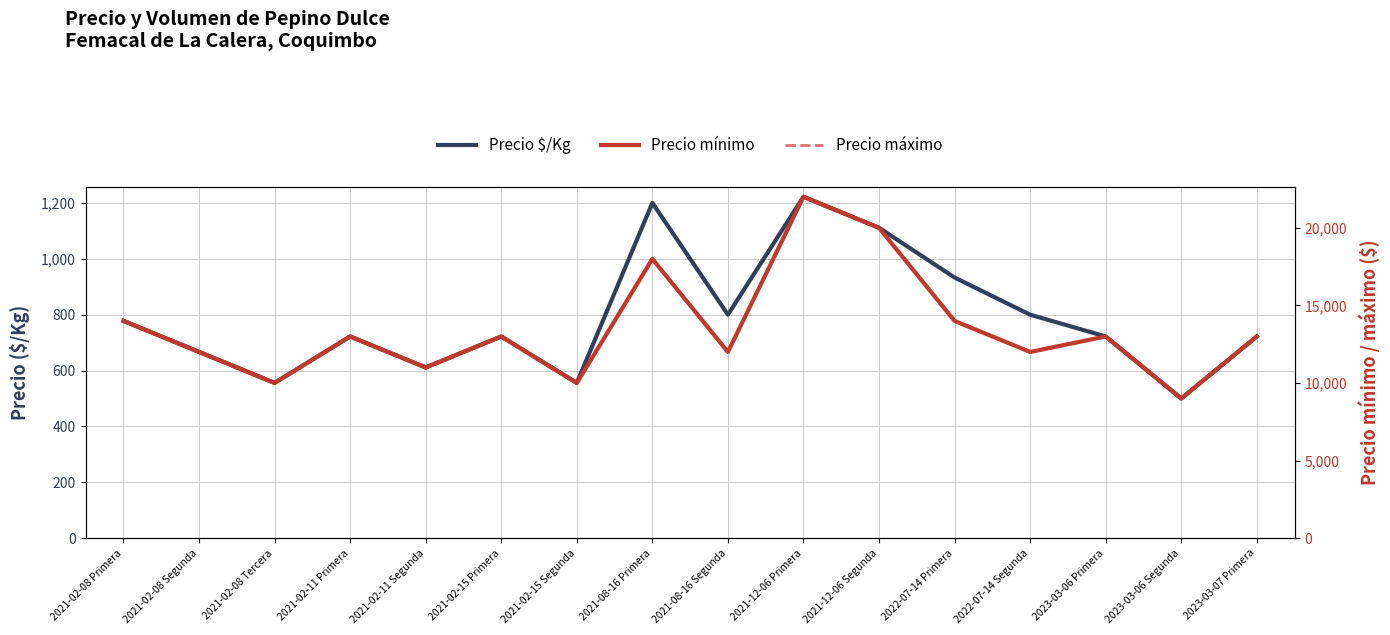

What is the minimum value shown in the chart?

500